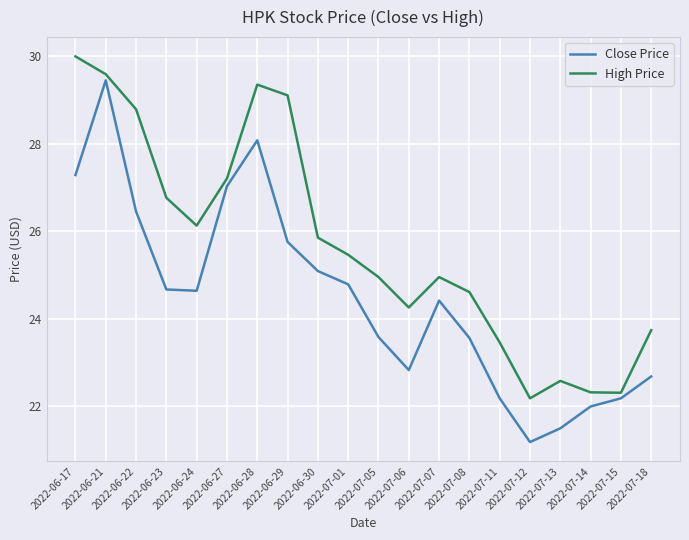

What is the highest value of the Close Price series?

29.5